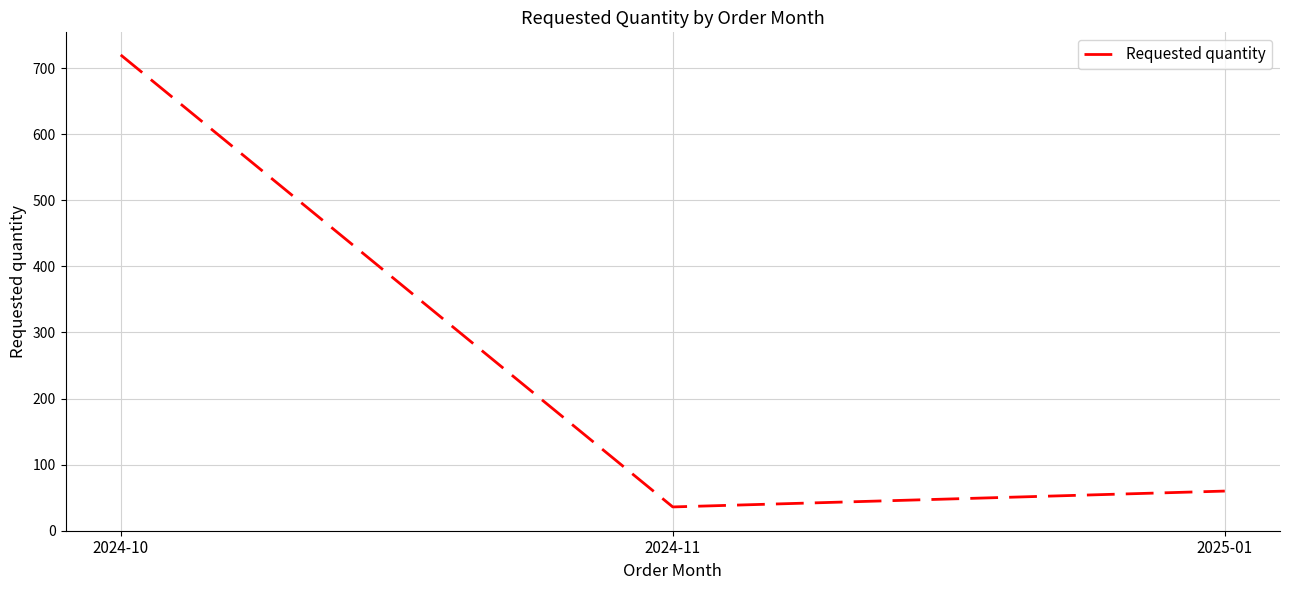

Rank the categories by value from lowest to highest.

2024-11, 2025-01, 2024-10